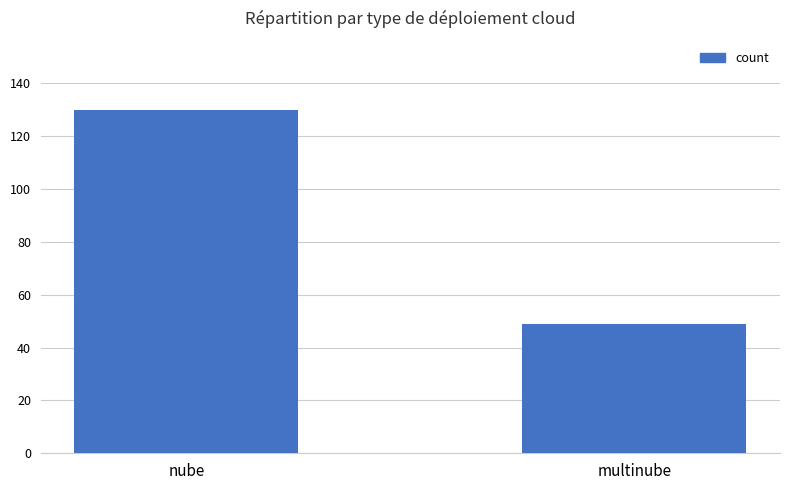

How many distinct data groups are displayed?

1